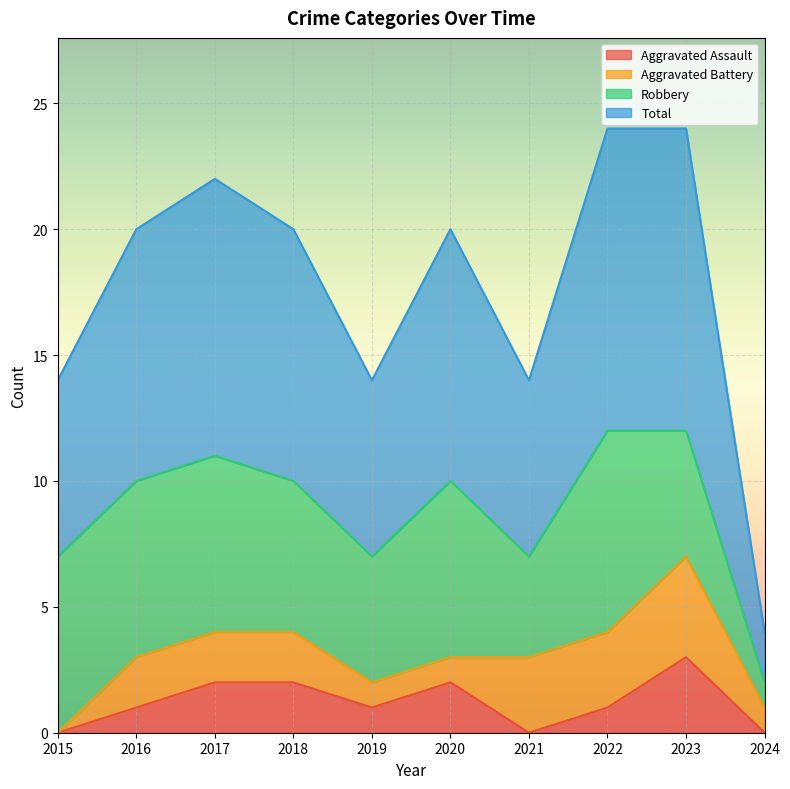

What is the maximum value for Aggravated Assault?

3